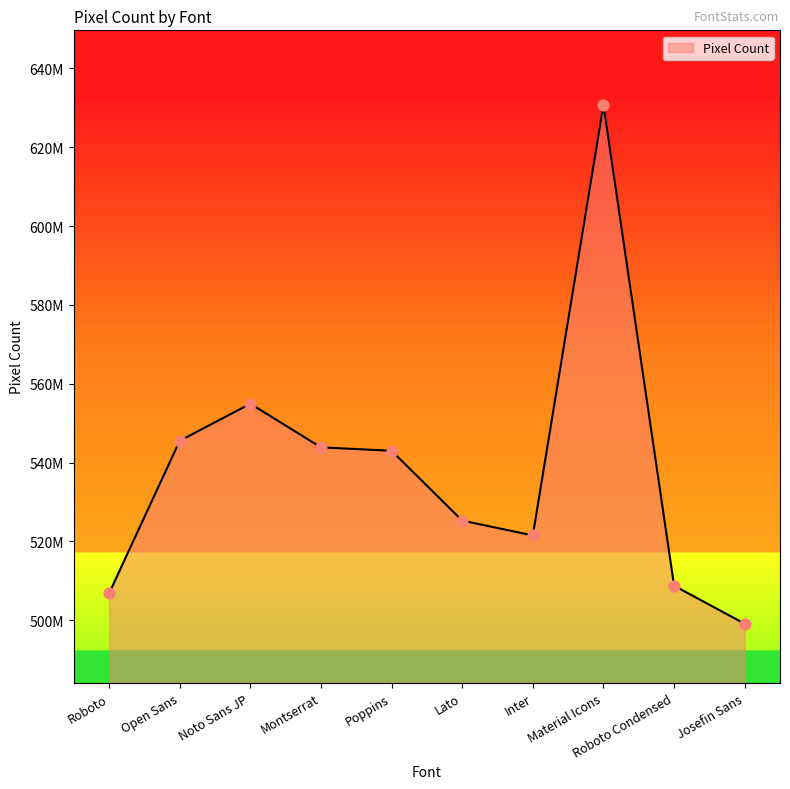

What is the change in value from Noto Sans JP to Montserrat?

-11064488